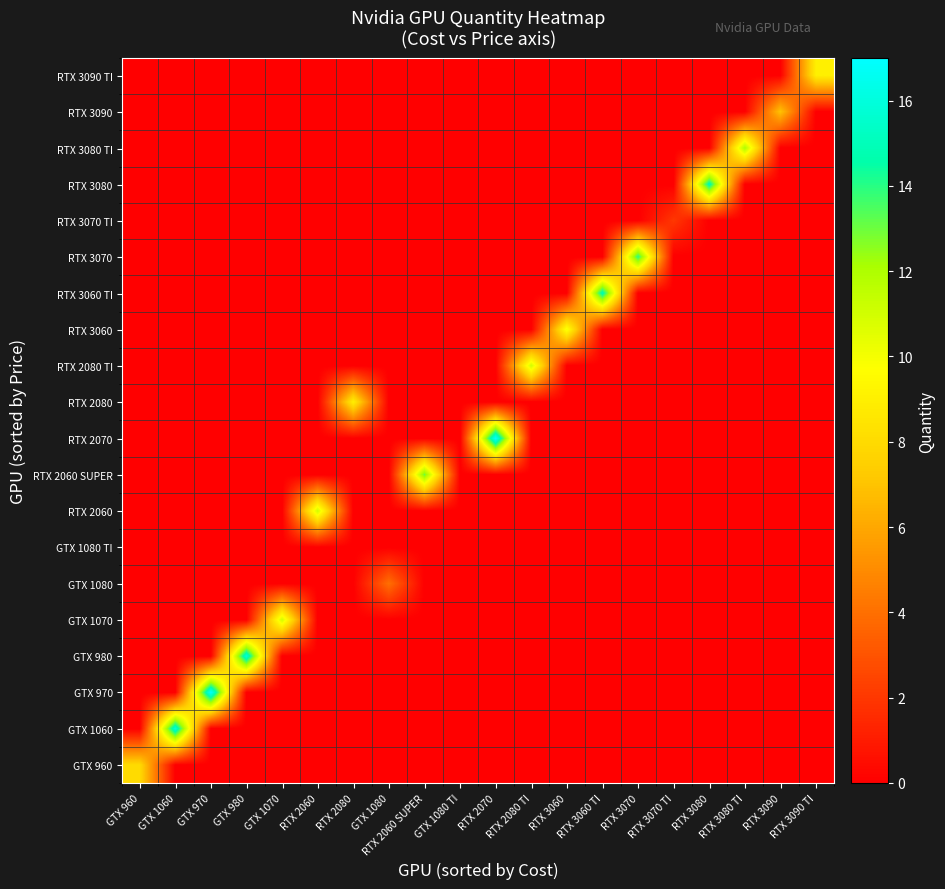

What is the spread (max minus min) of values at GTX 1080?

4